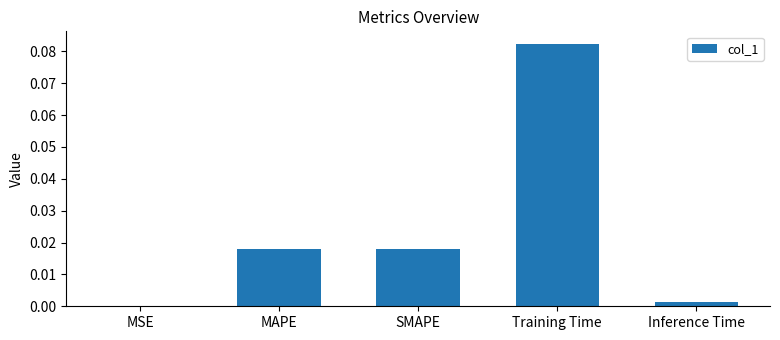

Which has a higher value, MAPE or Inference Time?

MAPE